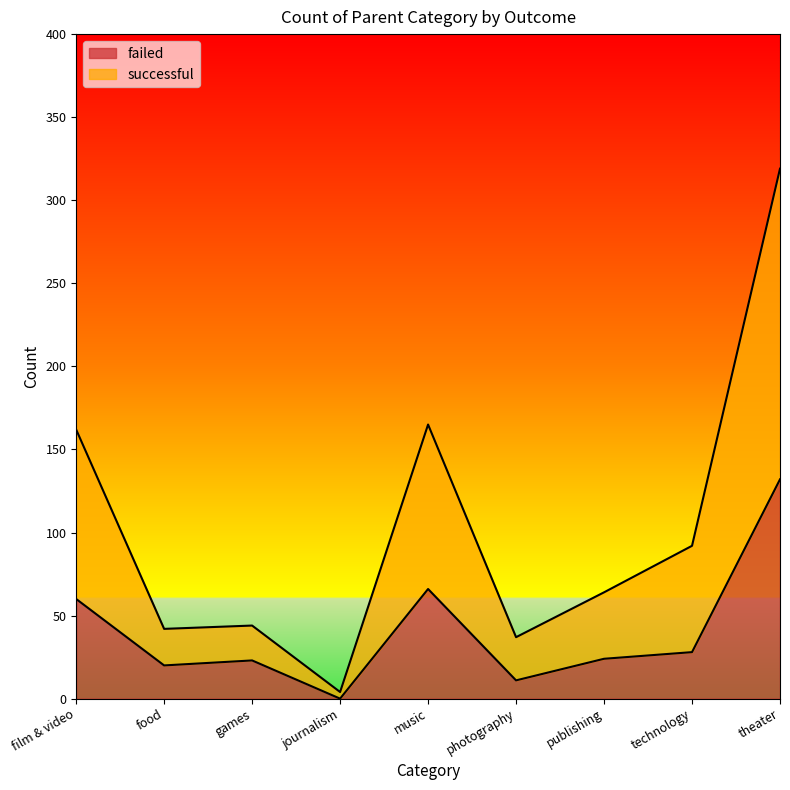

Between theater and photography, which is larger?

theater